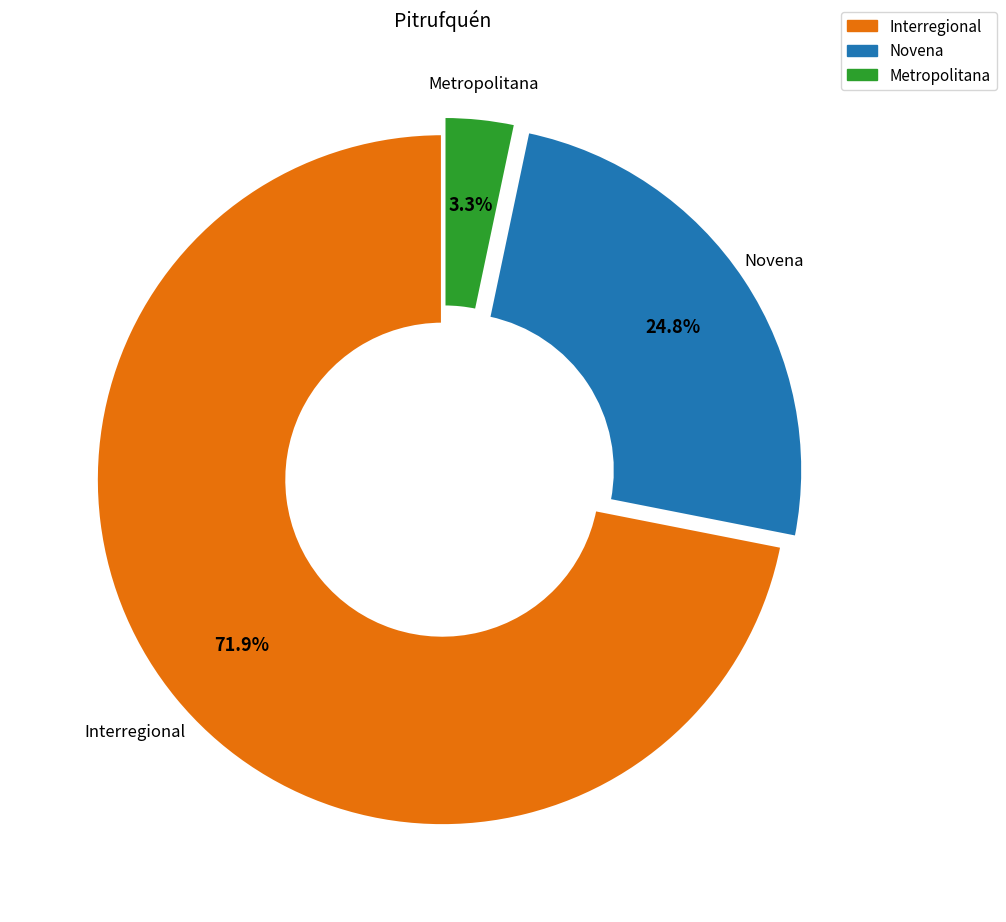

What percentage is the Novena slice, to the nearest percent?

25%